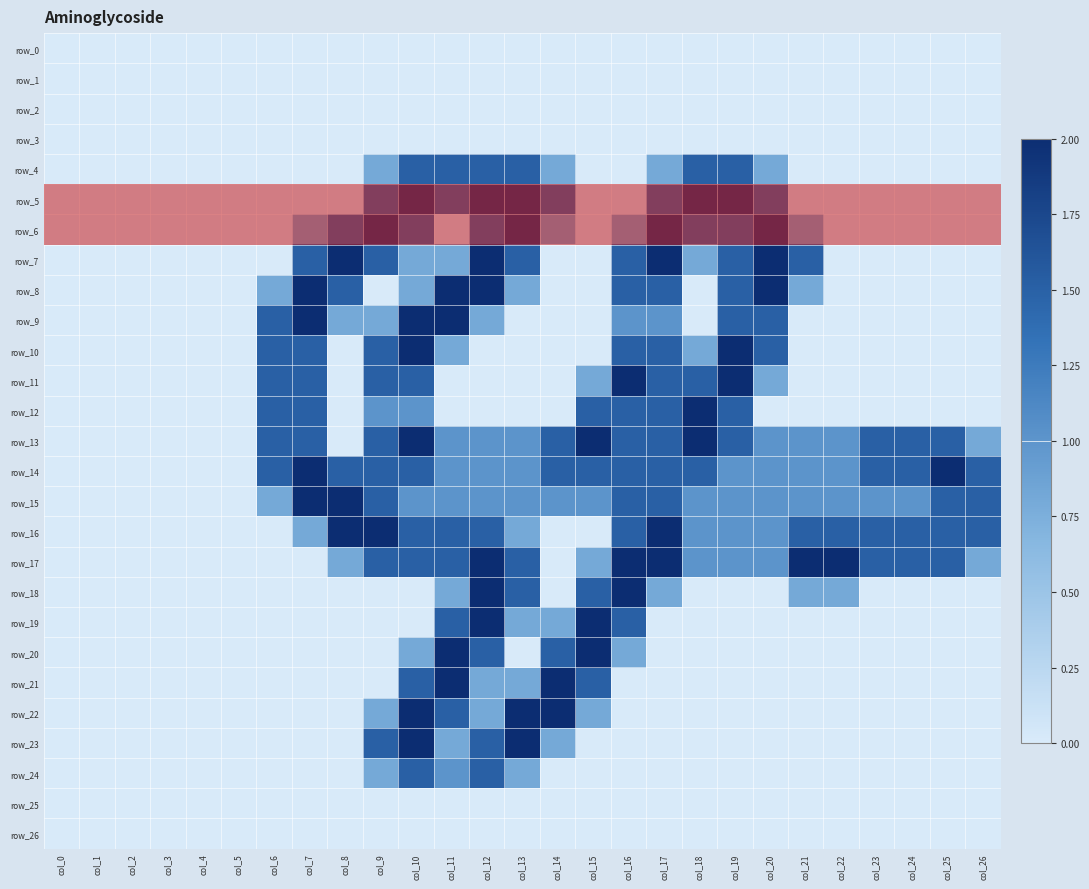

Reading right to left, list all the values displayed in this chart.

row_0: col_26=0.0	col_25=0.0	col_24=0.0	col_23=0.0	col_22=0.0	col_21=0.0	col_20=0.0	col_19=0.0	col_18=0.0	col_17=0.0	col_16=0.0	col_15=0.0	col_14=0.0	col_13=0.0	col_12=0.0	col_11=0.0	col_10=0.0	col_9=0.0	col_8=0.0	col_7=0.0	col_6=0.0	col_5=0.0	col_4=0.0	col_3=0.0	col_2=0.0	col_1=0.0	col_0=0.0
row_1: col_26=0.0	col_25=0.0	col_24=0.0	col_23=0.0	col_22=0.0	col_21=0.0	col_20=0.0	col_19=0.0	col_18=0.0	col_17=0.0	col_16=0.0	col_15=0.0	col_14=0.0	col_13=0.0	col_12=0.0	col_11=0.0	col_10=0.0	col_9=0.0	col_8=0.0	col_7=0.0	col_6=0.0	col_5=0.0	col_4=0.0	col_3=0.0	col_2=0.0	col_1=0.0	col_0=0.0
row_2: col_26=0.0	col_25=0.0	col_24=0.0	col_23=0.0	col_22=0.0	col_21=0.0	col_20=0.0	col_19=0.0	col_18=0.0	col_17=0.0	col_16=0.0	col_15=0.0	col_14=0.0	col_13=0.0	col_12=0.0	col_11=0.0	col_10=0.0	col_9=0.0	col_8=0.0	col_7=0.0	col_6=0.0	col_5=0.0	col_4=0.0	col_3=0.0	col_2=0.0	col_1=0.0	col_0=0.0
row_3: col_26=0.0	col_25=0.0	col_24=0.0	col_23=0.0	col_22=0.0	col_21=0.0	col_20=0.0	col_19=0.0	col_18=0.0	col_17=0.0	col_16=0.0	col_15=0.0	col_14=0.0	col_13=0.0	col_12=0.0	col_11=0.0	col_10=0.0	col_9=0.0	col_8=0.0	col_7=0.0	col_6=0.0	col_5=0.0	col_4=0.0	col_3=0.0	col_2=0.0	col_1=0.0	col_0=0.0
row_4: col_26=0.0	col_25=0.0	col_24=0.0	col_23=0.0	col_22=0.0	col_21=0.0	col_20=0.8	col_19=1.5	col_18=1.5	col_17=0.8	col_16=0.0	col_15=0.0	col_14=0.8	col_13=1.5	col_12=1.5	col_11=1.5	col_10=1.5	col_9=0.8	col_8=0.0	col_7=0.0	col_6=0.0	col_5=0.0	col_4=0.0	col_3=0.0	col_2=0.0	col_1=0.0	col_0=0.0
row_5: col_26=0.0	col_25=0.0	col_24=0.0	col_23=0.0	col_22=0.0	col_21=0.0	col_20=1.5	col_19=2.0	col_18=2.0	col_17=1.5	col_16=0.0	col_15=0.0	col_14=1.5	col_13=2.0	col_12=2.0	col_11=1.5	col_10=2.0	col_9=1.5	col_8=0.0	col_7=0.0	col_6=0.0	col_5=0.0	col_4=0.0	col_3=0.0	col_2=0.0	col_1=0.0	col_0=0.0
row_6: col_26=0.0	col_25=0.0	col_24=0.0	col_23=0.0	col_22=0.0	col_21=0.8	col_20=2.0	col_19=1.5	col_18=1.5	col_17=2.0	col_16=0.8	col_15=0.0	col_14=0.8	col_13=2.0	col_12=1.5	col_11=0.0	col_10=1.5	col_9=2.0	col_8=1.5	col_7=0.8	col_6=0.0	col_5=0.0	col_4=0.0	col_3=0.0	col_2=0.0	col_1=0.0	col_0=0.0
row_7: col_26=0.0	col_25=0.0	col_24=0.0	col_23=0.0	col_22=0.0	col_21=1.5	col_20=2.0	col_19=1.5	col_18=0.8	col_17=2.0	col_16=1.5	col_15=0.0	col_14=0.0	col_13=1.5	col_12=2.0	col_11=0.8	col_10=0.8	col_9=1.5	col_8=2.0	col_7=1.5	col_6=0.0	col_5=0.0	col_4=0.0	col_3=0.0	col_2=0.0	col_1=0.0	col_0=0.0
row_8: col_26=0.0	col_25=0.0	col_24=0.0	col_23=0.0	col_22=0.0	col_21=0.8	col_20=2.0	col_19=1.5	col_18=0.0	col_17=1.5	col_16=1.5	col_15=0.0	col_14=0.0	col_13=0.8	col_12=2.0	col_11=2.0	col_10=0.8	col_9=0.0	col_8=1.5	col_7=2.0	col_6=0.8	col_5=0.0	col_4=0.0	col_3=0.0	col_2=0.0	col_1=0.0	col_0=0.0
row_9: col_26=0.0	col_25=0.0	col_24=0.0	col_23=0.0	col_22=0.0	col_21=0.0	col_20=1.5	col_19=1.5	col_18=0.0	col_17=1.0	col_16=1.0	col_15=0.0	col_14=0.0	col_13=0.0	col_12=0.8	col_11=2.0	col_10=2.0	col_9=0.8	col_8=0.8	col_7=2.0	col_6=1.5	col_5=0.0	col_4=0.0	col_3=0.0	col_2=0.0	col_1=0.0	col_0=0.0
row_10: col_26=0.0	col_25=0.0	col_24=0.0	col_23=0.0	col_22=0.0	col_21=0.0	col_20=1.5	col_19=2.0	col_18=0.8	col_17=1.5	col_16=1.5	col_15=0.0	col_14=0.0	col_13=0.0	col_12=0.0	col_11=0.8	col_10=2.0	col_9=1.5	col_8=0.0	col_7=1.5	col_6=1.5	col_5=0.0	col_4=0.0	col_3=0.0	col_2=0.0	col_1=0.0	col_0=0.0
row_11: col_26=0.0	col_25=0.0	col_24=0.0	col_23=0.0	col_22=0.0	col_21=0.0	col_20=0.8	col_19=2.0	col_18=1.5	col_17=1.5	col_16=2.0	col_15=0.8	col_14=0.0	col_13=0.0	col_12=0.0	col_11=0.0	col_10=1.5	col_9=1.5	col_8=0.0	col_7=1.5	col_6=1.5	col_5=0.0	col_4=0.0	col_3=0.0	col_2=0.0	col_1=0.0	col_0=0.0
row_12: col_26=0.0	col_25=0.0	col_24=0.0	col_23=0.0	col_22=0.0	col_21=0.0	col_20=0.0	col_19=1.5	col_18=2.0	col_17=1.5	col_16=1.5	col_15=1.5	col_14=0.0	col_13=0.0	col_12=0.0	col_11=0.0	col_10=1.0	col_9=1.0	col_8=0.0	col_7=1.5	col_6=1.5	col_5=0.0	col_4=0.0	col_3=0.0	col_2=0.0	col_1=0.0	col_0=0.0
row_13: col_26=0.8	col_25=1.5	col_24=1.5	col_23=1.5	col_22=1.0	col_21=1.0	col_20=1.0	col_19=1.5	col_18=2.0	col_17=1.5	col_16=1.5	col_15=2.0	col_14=1.5	col_13=1.0	col_12=1.0	col_11=1.0	col_10=2.0	col_9=1.5	col_8=0.0	col_7=1.5	col_6=1.5	col_5=0.0	col_4=0.0	col_3=0.0	col_2=0.0	col_1=0.0	col_0=0.0
row_14: col_26=1.5	col_25=2.0	col_24=1.5	col_23=1.5	col_22=1.0	col_21=1.0	col_20=1.0	col_19=1.0	col_18=1.5	col_17=1.5	col_16=1.5	col_15=1.5	col_14=1.5	col_13=1.0	col_12=1.0	col_11=1.0	col_10=1.5	col_9=1.5	col_8=1.5	col_7=2.0	col_6=1.5	col_5=0.0	col_4=0.0	col_3=0.0	col_2=0.0	col_1=0.0	col_0=0.0
row_15: col_26=1.5	col_25=1.5	col_24=1.0	col_23=1.0	col_22=1.0	col_21=1.0	col_20=1.0	col_19=1.0	col_18=1.0	col_17=1.5	col_16=1.5	col_15=1.0	col_14=1.0	col_13=1.0	col_12=1.0	col_11=1.0	col_10=1.0	col_9=1.5	col_8=2.0	col_7=2.0	col_6=0.8	col_5=0.0	col_4=0.0	col_3=0.0	col_2=0.0	col_1=0.0	col_0=0.0
row_16: col_26=1.5	col_25=1.5	col_24=1.5	col_23=1.5	col_22=1.5	col_21=1.5	col_20=1.0	col_19=1.0	col_18=1.0	col_17=2.0	col_16=1.5	col_15=0.0	col_14=0.0	col_13=0.8	col_12=1.5	col_11=1.5	col_10=1.5	col_9=2.0	col_8=2.0	col_7=0.8	col_6=0.0	col_5=0.0	col_4=0.0	col_3=0.0	col_2=0.0	col_1=0.0	col_0=0.0
row_17: col_26=0.8	col_25=1.5	col_24=1.5	col_23=1.5	col_22=2.0	col_21=2.0	col_20=1.0	col_19=1.0	col_18=1.0	col_17=2.0	col_16=2.0	col_15=0.8	col_14=0.0	col_13=1.5	col_12=2.0	col_11=1.5	col_10=1.5	col_9=1.5	col_8=0.8	col_7=0.0	col_6=0.0	col_5=0.0	col_4=0.0	col_3=0.0	col_2=0.0	col_1=0.0	col_0=0.0
row_18: col_26=0.0	col_25=0.0	col_24=0.0	col_23=0.0	col_22=0.8	col_21=0.8	col_20=0.0	col_19=0.0	col_18=0.0	col_17=0.8	col_16=2.0	col_15=1.5	col_14=0.0	col_13=1.5	col_12=2.0	col_11=0.8	col_10=0.0	col_9=0.0	col_8=0.0	col_7=0.0	col_6=0.0	col_5=0.0	col_4=0.0	col_3=0.0	col_2=0.0	col_1=0.0	col_0=0.0
row_19: col_26=0.0	col_25=0.0	col_24=0.0	col_23=0.0	col_22=0.0	col_21=0.0	col_20=0.0	col_19=0.0	col_18=0.0	col_17=0.0	col_16=1.5	col_15=2.0	col_14=0.8	col_13=0.8	col_12=2.0	col_11=1.5	col_10=0.0	col_9=0.0	col_8=0.0	col_7=0.0	col_6=0.0	col_5=0.0	col_4=0.0	col_3=0.0	col_2=0.0	col_1=0.0	col_0=0.0
row_20: col_26=0.0	col_25=0.0	col_24=0.0	col_23=0.0	col_22=0.0	col_21=0.0	col_20=0.0	col_19=0.0	col_18=0.0	col_17=0.0	col_16=0.8	col_15=2.0	col_14=1.5	col_13=0.0	col_12=1.5	col_11=2.0	col_10=0.8	col_9=0.0	col_8=0.0	col_7=0.0	col_6=0.0	col_5=0.0	col_4=0.0	col_3=0.0	col_2=0.0	col_1=0.0	col_0=0.0
row_21: col_26=0.0	col_25=0.0	col_24=0.0	col_23=0.0	col_22=0.0	col_21=0.0	col_20=0.0	col_19=0.0	col_18=0.0	col_17=0.0	col_16=0.0	col_15=1.5	col_14=2.0	col_13=0.8	col_12=0.8	col_11=2.0	col_10=1.5	col_9=0.0	col_8=0.0	col_7=0.0	col_6=0.0	col_5=0.0	col_4=0.0	col_3=0.0	col_2=0.0	col_1=0.0	col_0=0.0
row_22: col_26=0.0	col_25=0.0	col_24=0.0	col_23=0.0	col_22=0.0	col_21=0.0	col_20=0.0	col_19=0.0	col_18=0.0	col_17=0.0	col_16=0.0	col_15=0.8	col_14=2.0	col_13=2.0	col_12=0.8	col_11=1.5	col_10=2.0	col_9=0.8	col_8=0.0	col_7=0.0	col_6=0.0	col_5=0.0	col_4=0.0	col_3=0.0	col_2=0.0	col_1=0.0	col_0=0.0
row_23: col_26=0.0	col_25=0.0	col_24=0.0	col_23=0.0	col_22=0.0	col_21=0.0	col_20=0.0	col_19=0.0	col_18=0.0	col_17=0.0	col_16=0.0	col_15=0.0	col_14=0.8	col_13=2.0	col_12=1.5	col_11=0.8	col_10=2.0	col_9=1.5	col_8=0.0	col_7=0.0	col_6=0.0	col_5=0.0	col_4=0.0	col_3=0.0	col_2=0.0	col_1=0.0	col_0=0.0
row_24: col_26=0.0	col_25=0.0	col_24=0.0	col_23=0.0	col_22=0.0	col_21=0.0	col_20=0.0	col_19=0.0	col_18=0.0	col_17=0.0	col_16=0.0	col_15=0.0	col_14=0.0	col_13=0.8	col_12=1.5	col_11=1.0	col_10=1.5	col_9=0.8	col_8=0.0	col_7=0.0	col_6=0.0	col_5=0.0	col_4=0.0	col_3=0.0	col_2=0.0	col_1=0.0	col_0=0.0
row_25: col_26=0.0	col_25=0.0	col_24=0.0	col_23=0.0	col_22=0.0	col_21=0.0	col_20=0.0	col_19=0.0	col_18=0.0	col_17=0.0	col_16=0.0	col_15=0.0	col_14=0.0	col_13=0.0	col_12=0.0	col_11=0.0	col_10=0.0	col_9=0.0	col_8=0.0	col_7=0.0	col_6=0.0	col_5=0.0	col_4=0.0	col_3=0.0	col_2=0.0	col_1=0.0	col_0=0.0
row_26: col_26=0.0	col_25=0.0	col_24=0.0	col_23=0.0	col_22=0.0	col_21=0.0	col_20=0.0	col_19=0.0	col_18=0.0	col_17=0.0	col_16=0.0	col_15=0.0	col_14=0.0	col_13=0.0	col_12=0.0	col_11=0.0	col_10=0.0	col_9=0.0	col_8=0.0	col_7=0.0	col_6=0.0	col_5=0.0	col_4=0.0	col_3=0.0	col_2=0.0	col_1=0.0	col_0=0.0